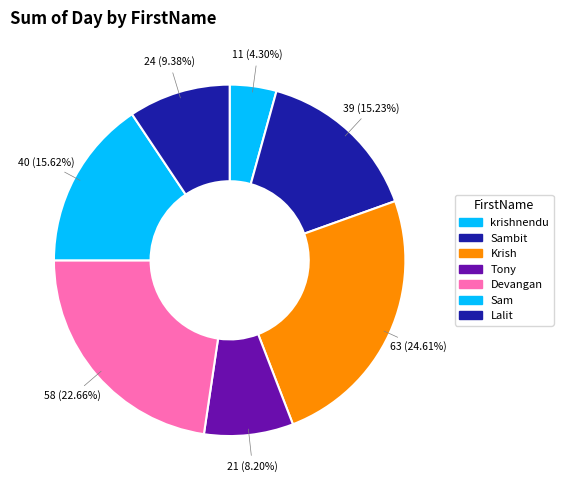

Does any single category account for the majority?

No